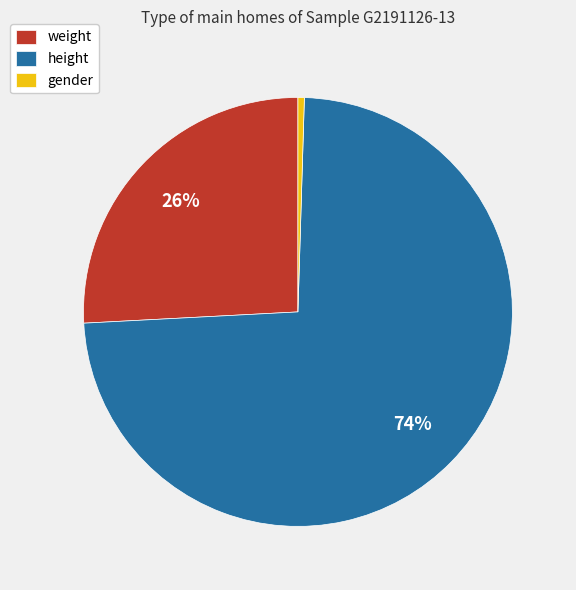

Is there any slice that represents more than half of the pie?

Yes